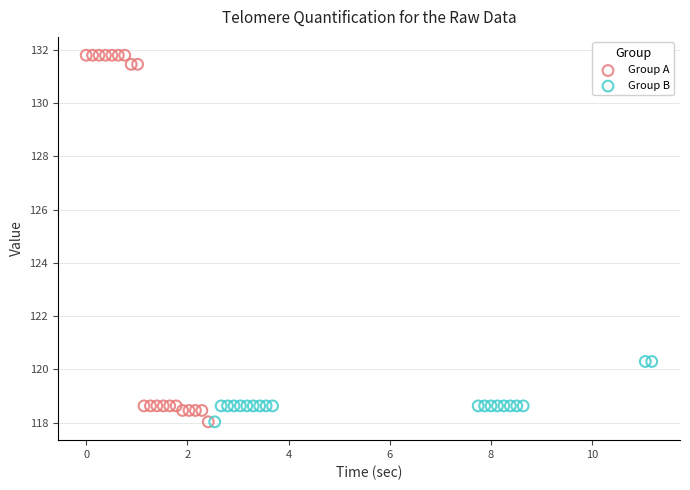

Which series has the largest Y range (max minus min)?

Group A